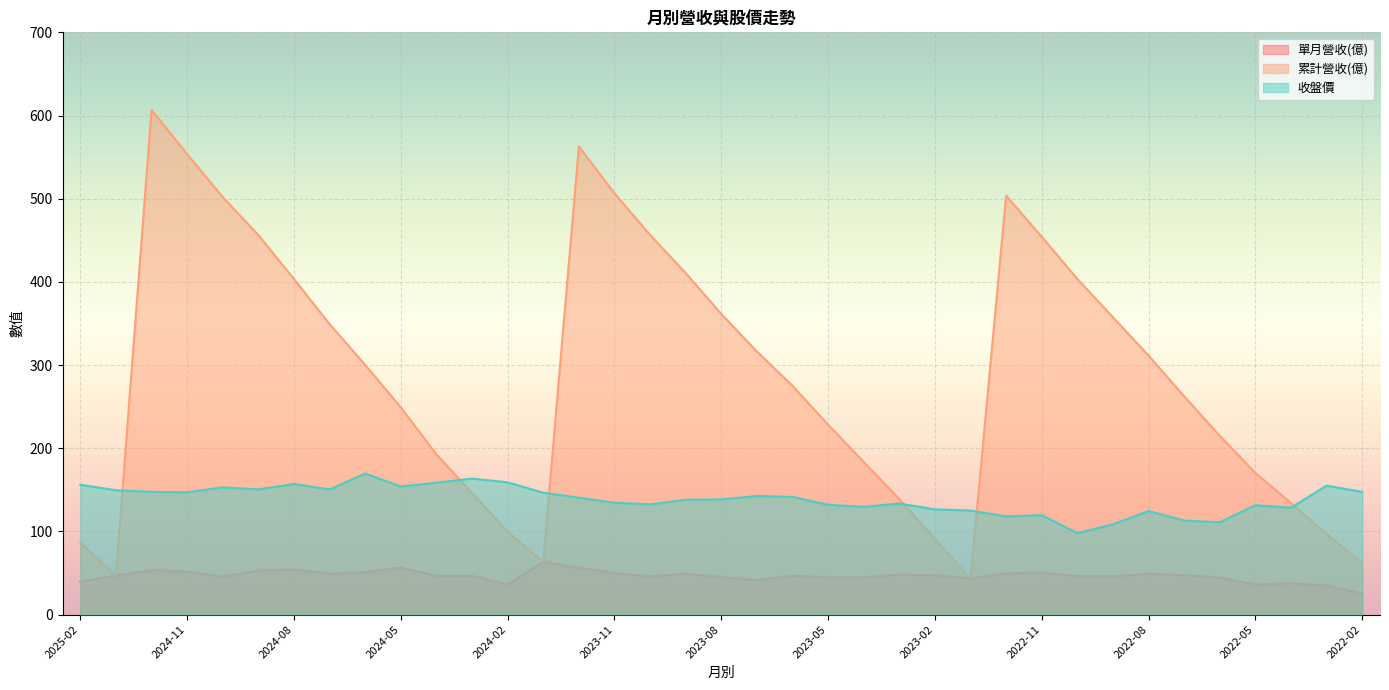

Reading left to right, what are all the values shown in this chart?

單月營收(億): 2025-02=39.5	2025-01=46.9	2024-12=53.3	2024-11=51.6	2024-10=45.6	2024-09=52.8	2024-08=54.2	2024-07=49.1	2024-06=51.0	2024-05=56.4	2024-04=46.5	2024-03=46.6	2024-02=36.3	2024-01=63.3	2023-12=56.3	2023-11=50.0	2023-10=45.9	2023-09=49.2	2023-08=45.1	2023-07=41.2	2023-06=46.8	2023-05=44.8	2023-04=44.7	2023-03=48.2	2023-02=47.3	2023-01=43.4	2022-12=49.5	2022-11=50.5	2022-10=46.3	2022-09=45.9	2022-08=49.1	2022-07=47.5	2022-06=44.7	2022-05=36.1	2022-04=37.5	2022-03=34.9	2022-02=25.5
累計營收(億): 2025-02=86.4	2025-01=46.9	2024-12=606.8	2024-11=553.5	2024-10=501.9	2024-09=456.3	2024-08=403.4	2024-07=349.2	2024-06=300.1	2024-05=249.1	2024-04=192.7	2024-03=146.2	2024-02=99.6	2024-01=63.3	2023-12=562.8	2023-11=506.5	2023-10=456.5	2023-09=410.6	2023-08=361.4	2023-07=316.3	2023-06=275.1	2023-05=228.3	2023-04=183.5	2023-03=138.9	2023-02=90.7	2023-01=43.4	2022-12=503.7	2022-11=454.2	2022-10=403.6	2022-09=357.4	2022-08=311.4	2022-07=262.4	2022-06=214.9	2022-05=170.2	2022-04=134.1	2022-03=96.7	2022-02=61.8
收盤價: 2025-02=156.0	2025-01=149.5	2024-12=147.5	2024-11=147.0	2024-10=153.0	2024-09=150.5	2024-08=157.0	2024-07=150.5	2024-06=169.5	2024-05=154.0	2024-04=158.5	2024-03=163.5	2024-02=159.0	2024-01=146.5	2023-12=140.5	2023-11=134.5	2023-10=132.5	2023-09=138.0	2023-08=138.5	2023-07=142.5	2023-06=141.5	2023-05=132.0	2023-04=129.5	2023-03=133.5	2023-02=126.5	2023-01=125.0	2022-12=118.0	2022-11=119.5	2022-10=97.9	2022-09=108.5	2022-08=124.5	2022-07=113.0	2022-06=111.0	2022-05=131.5	2022-04=128.5	2022-03=155.0	2022-02=147.5